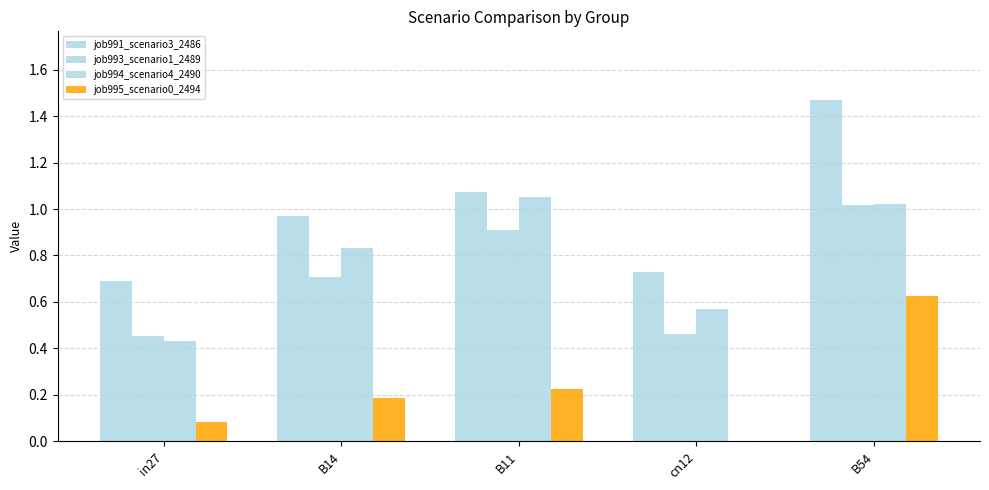

How many groups of bars are there?

5